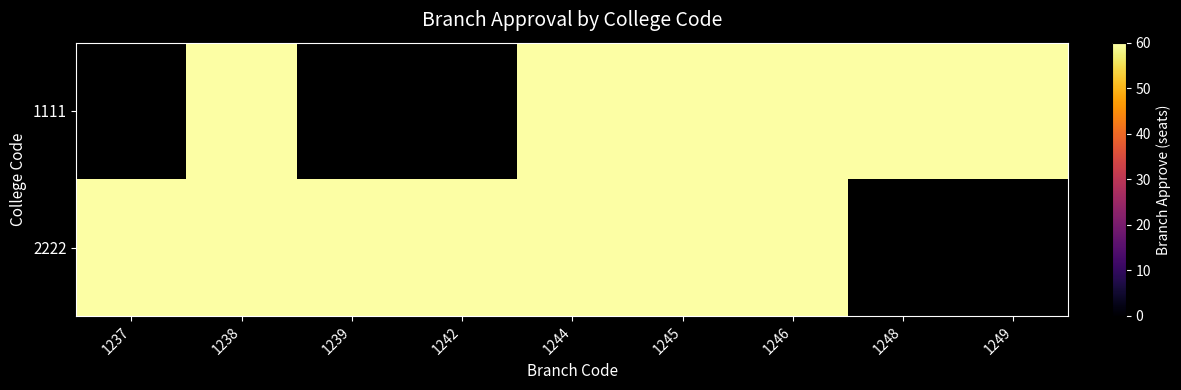

Which label corresponds to the largest value in the chart?

1238